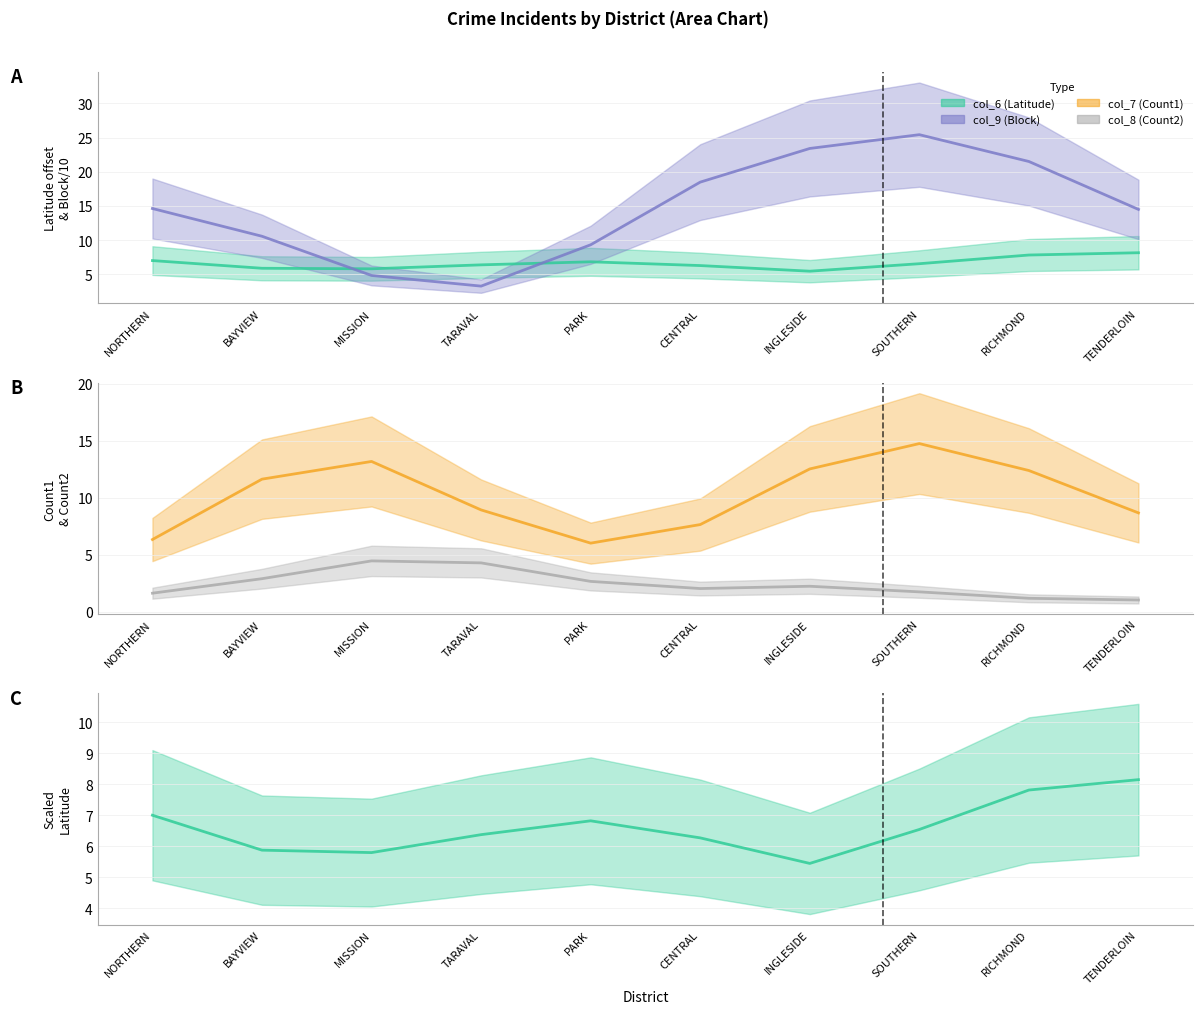

What is the label of the 9th point from the right?

BAYVIEW